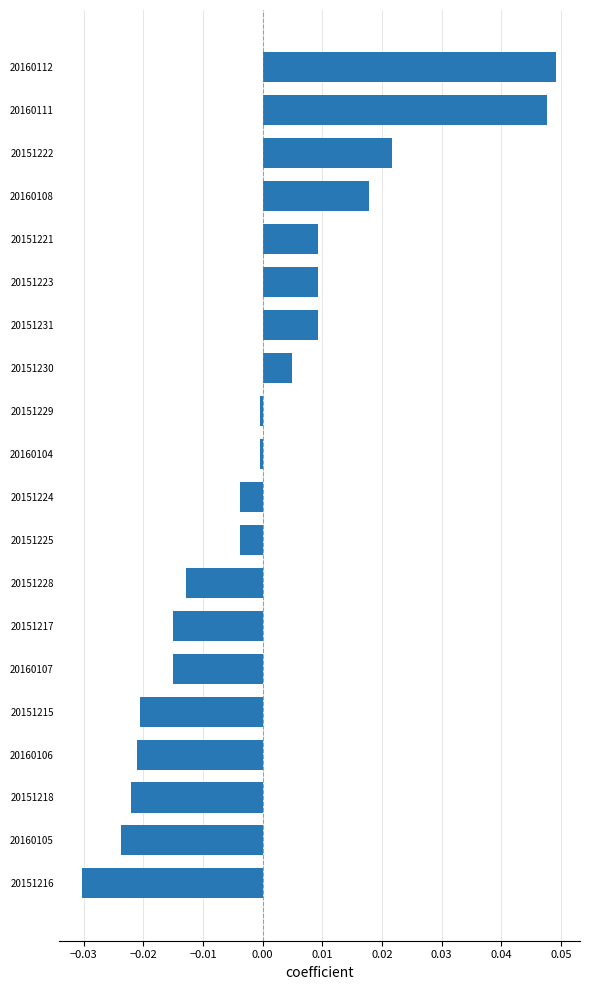

Which has a higher value, 20151228 or 20151216?

20151228